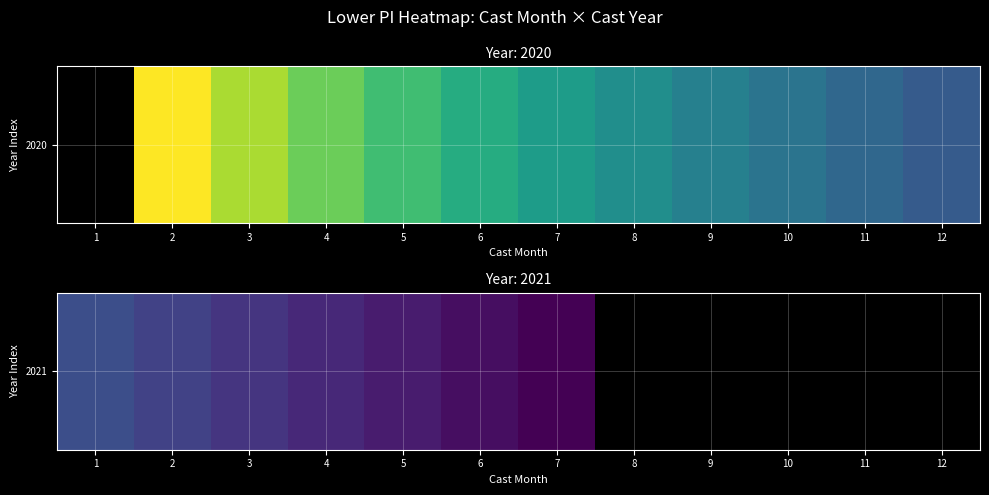

How many categories are shown in the chart?

12